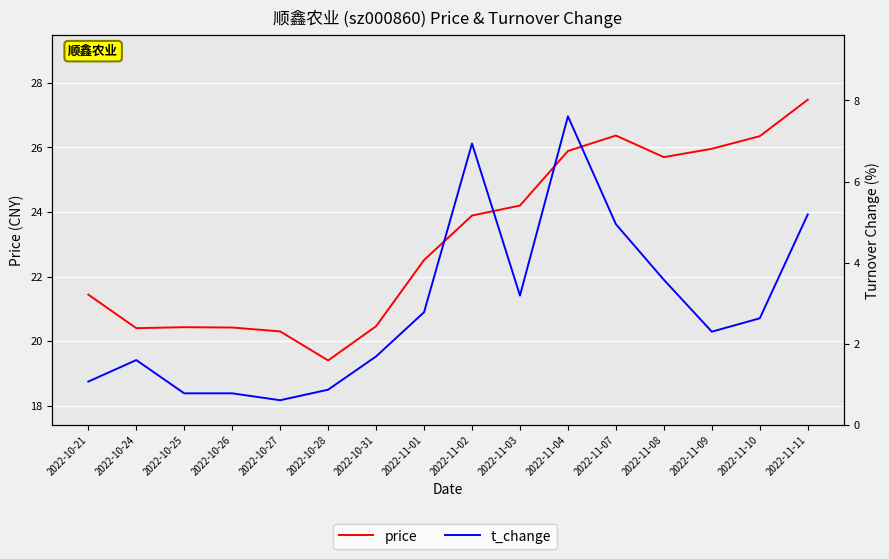

In price, how many points are lower than both neighbors (excluding endpoints)?

3